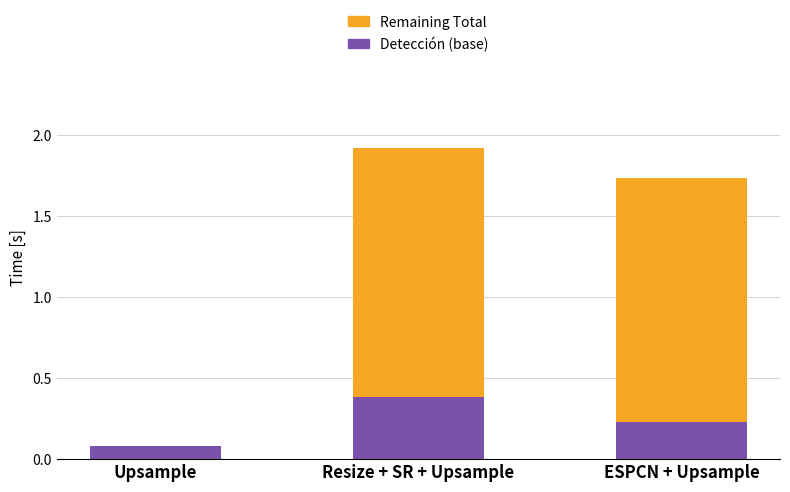

Is it true that Detección (base) equals 0.4 at ESPCN + Upsample?

False